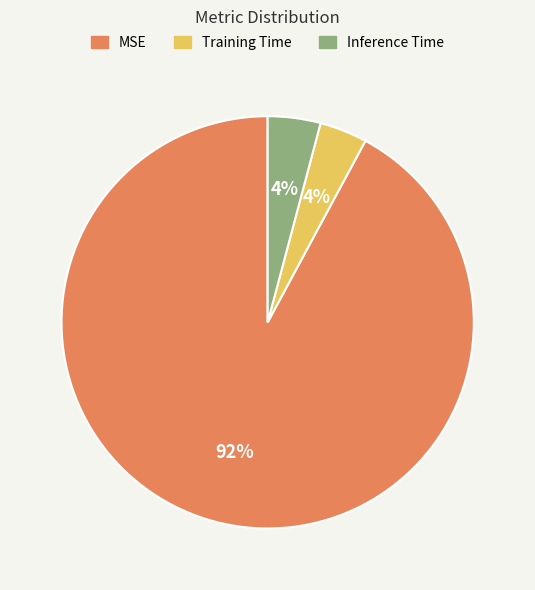

Is it true that Training Time is 14% of the pie?

False